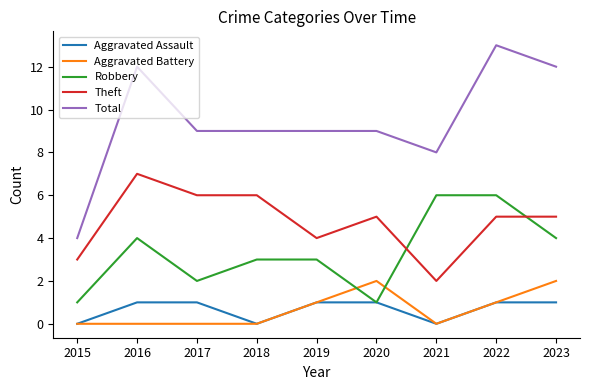

Count the Aggravated Assault values in the range 0 to 1.

9